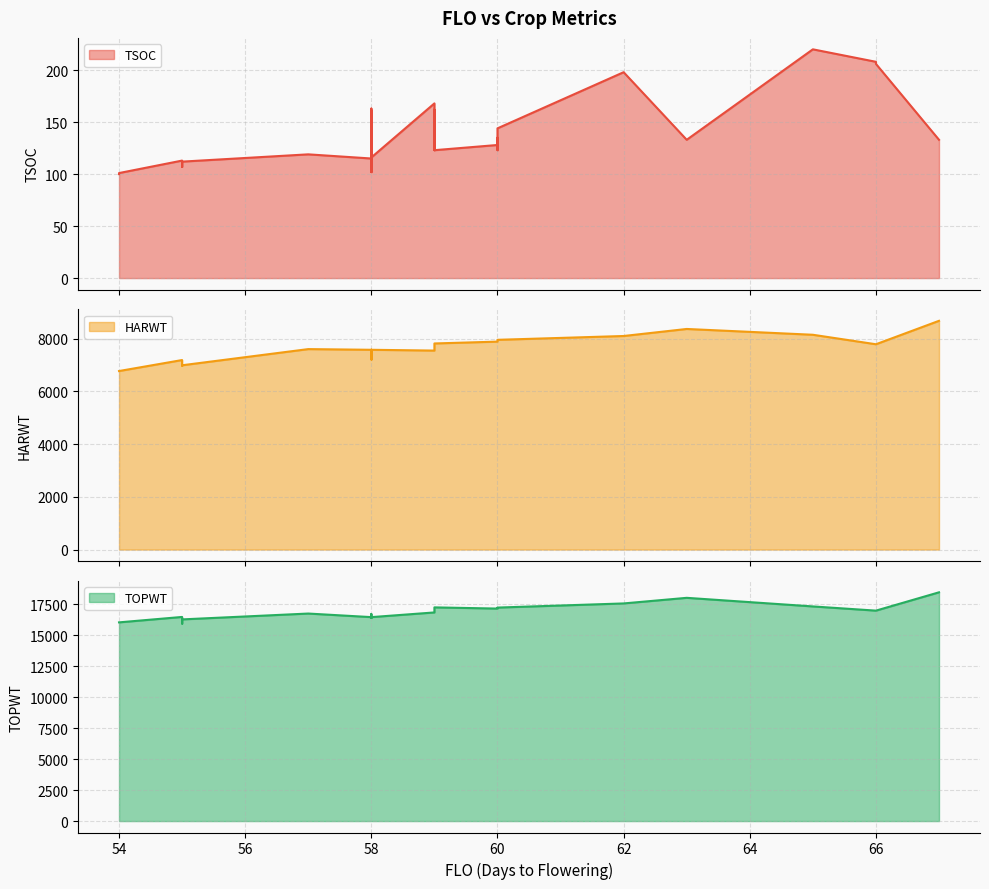

What is the total value across all series at 58?

24537